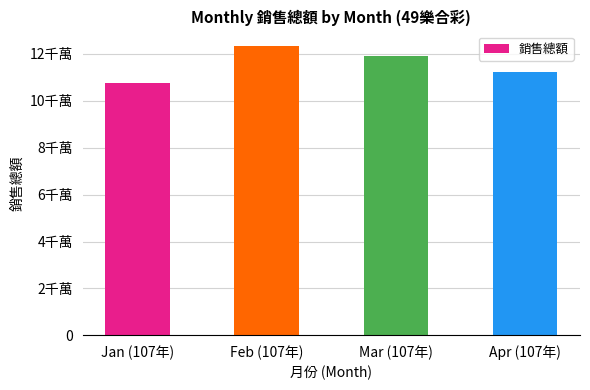

What is the change in value from Feb (107年) to Apr (107年)?

-11057575